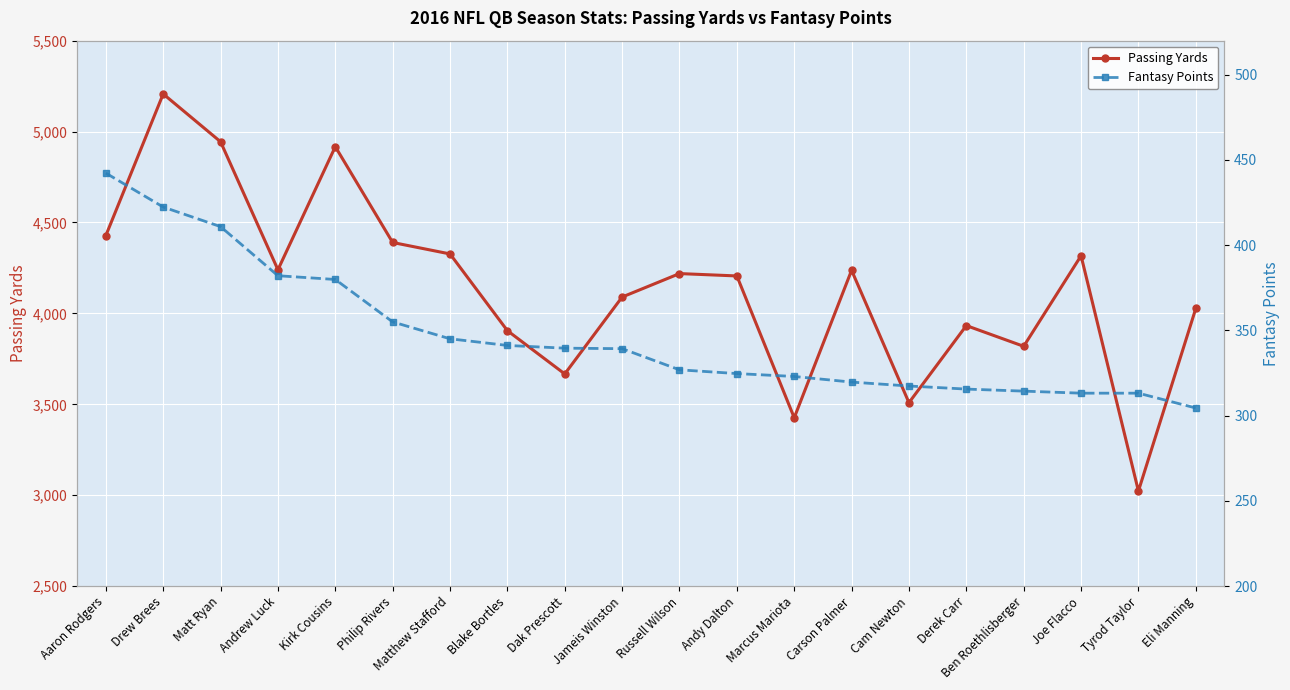

List the series in order of their overall mean, highest first.

Passing Yards, Fantasy Points